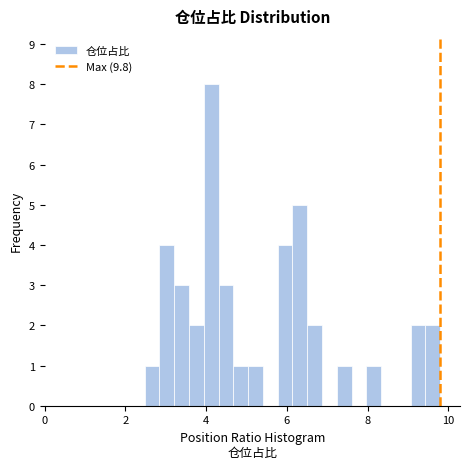

Around what value on the x-axis is the tallest bar? Give the approximate position of its centre, as read against the axis.

4.2